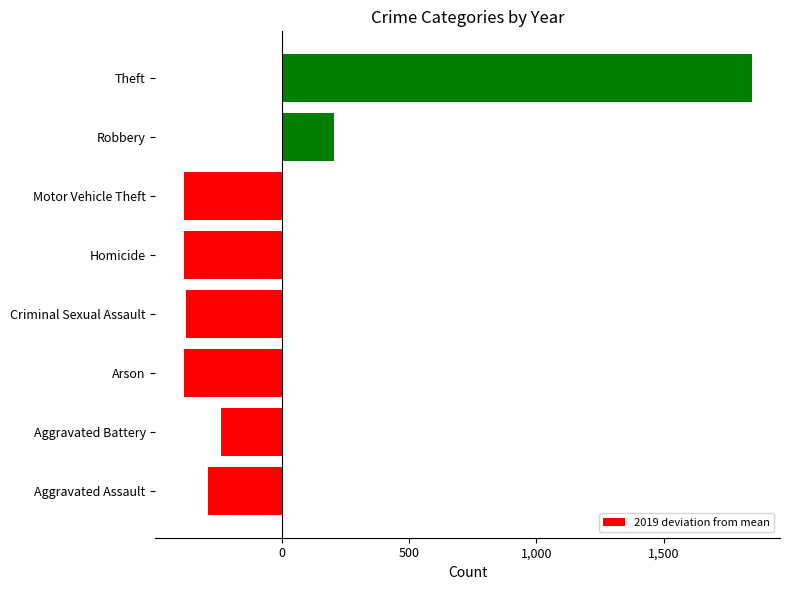

How many bars are there in total?

8